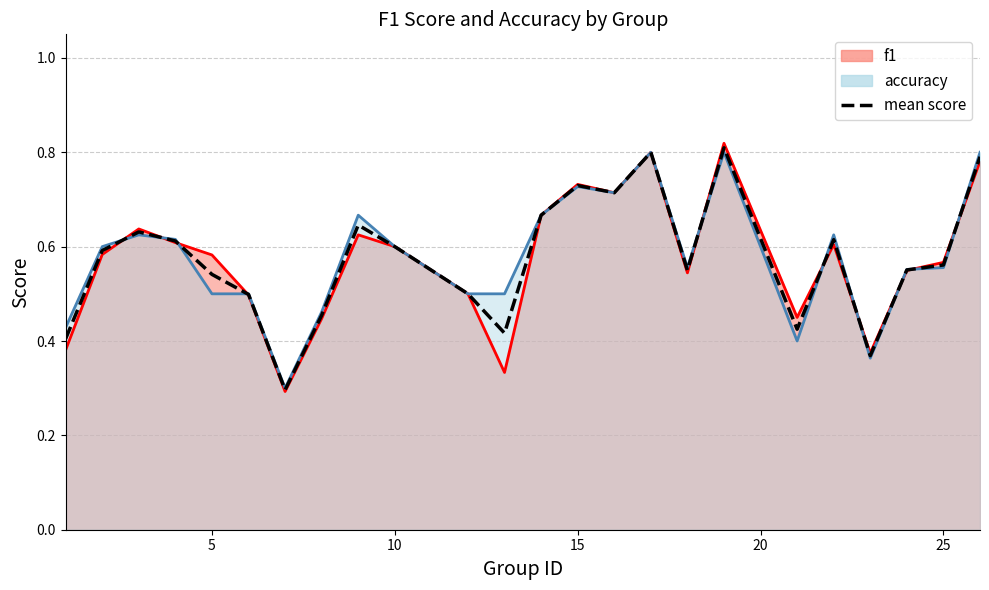

What is the average value?

0.6